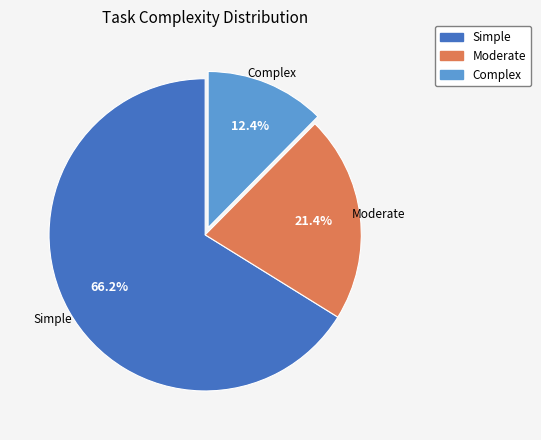

What is the ratio of the value at Simple to the value at Moderate?

3.1